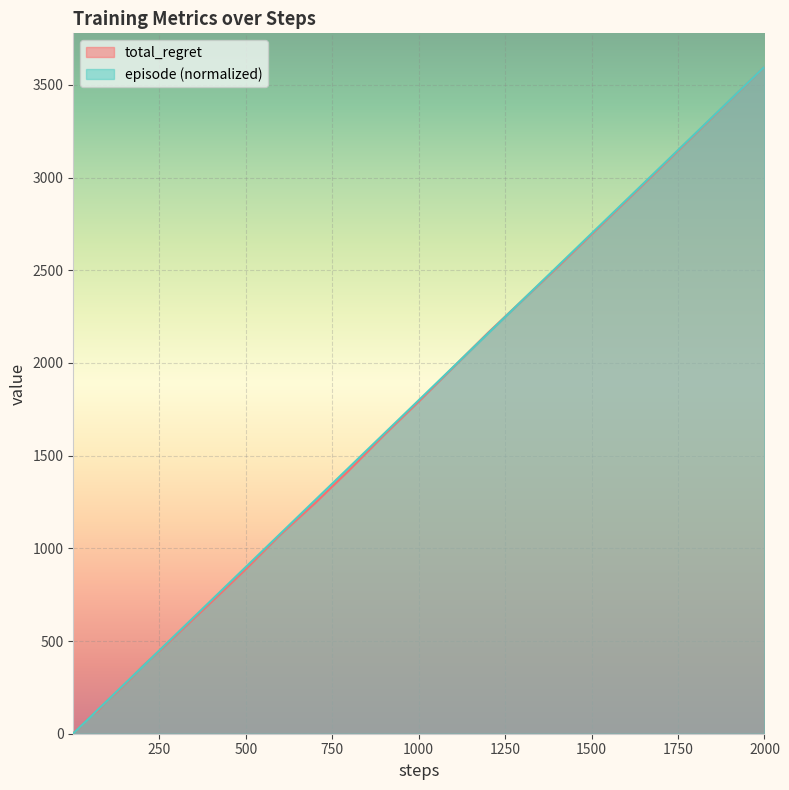

At how many categories does at least one series exceed 1534?

6